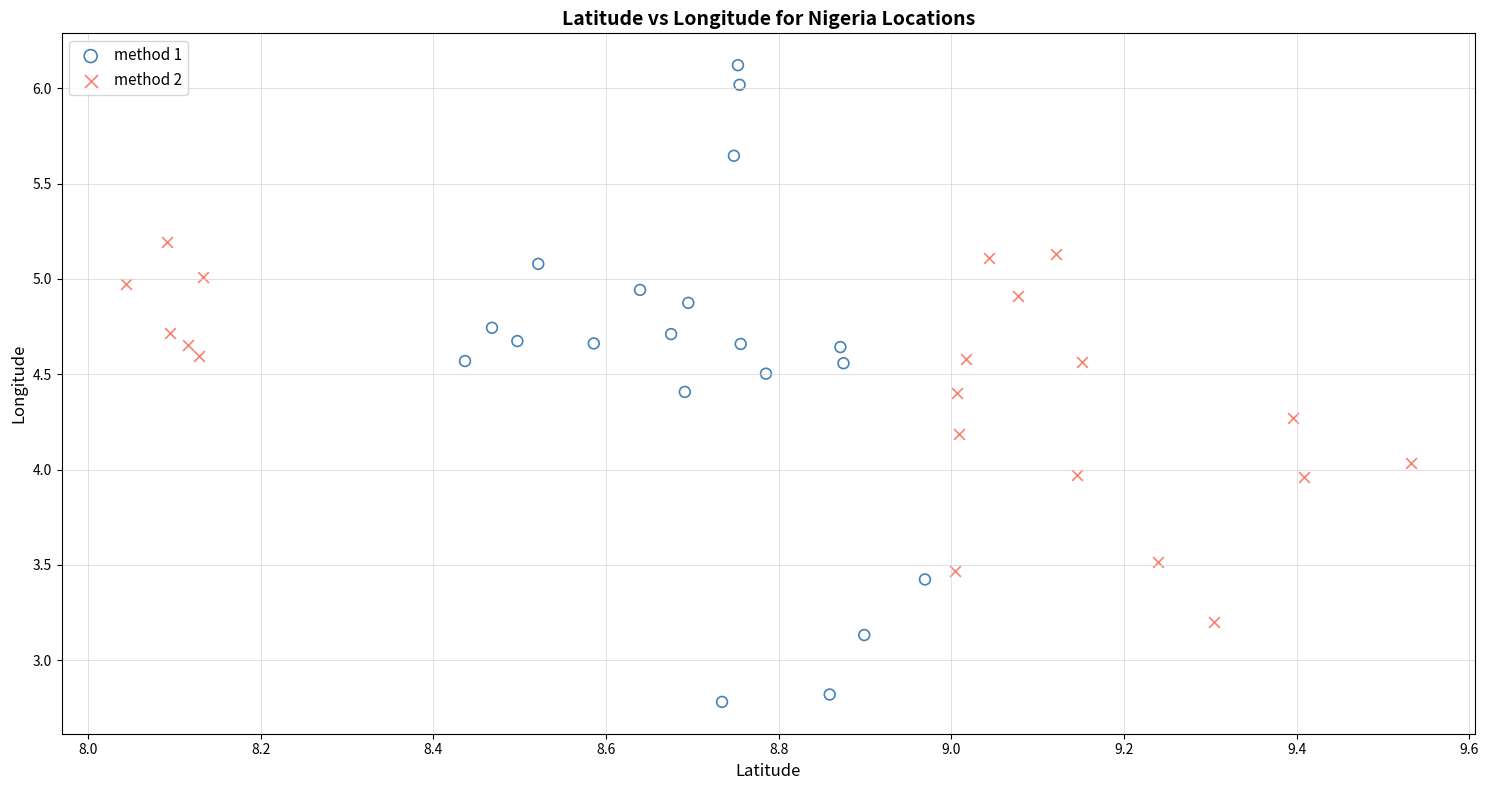

Which series reaches the minimum Y coordinate?

method 1